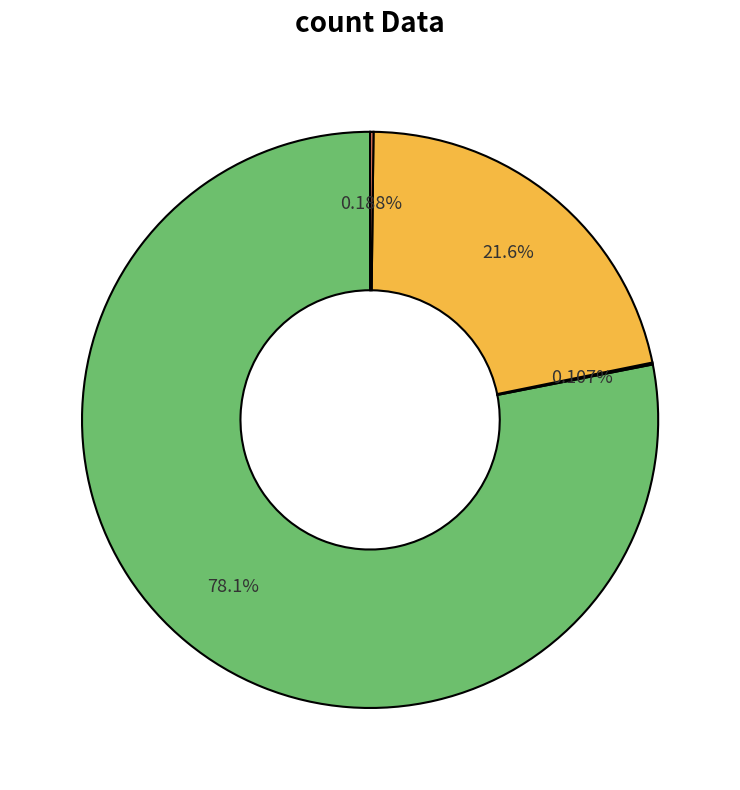

Does any single category account for the majority?

Yes